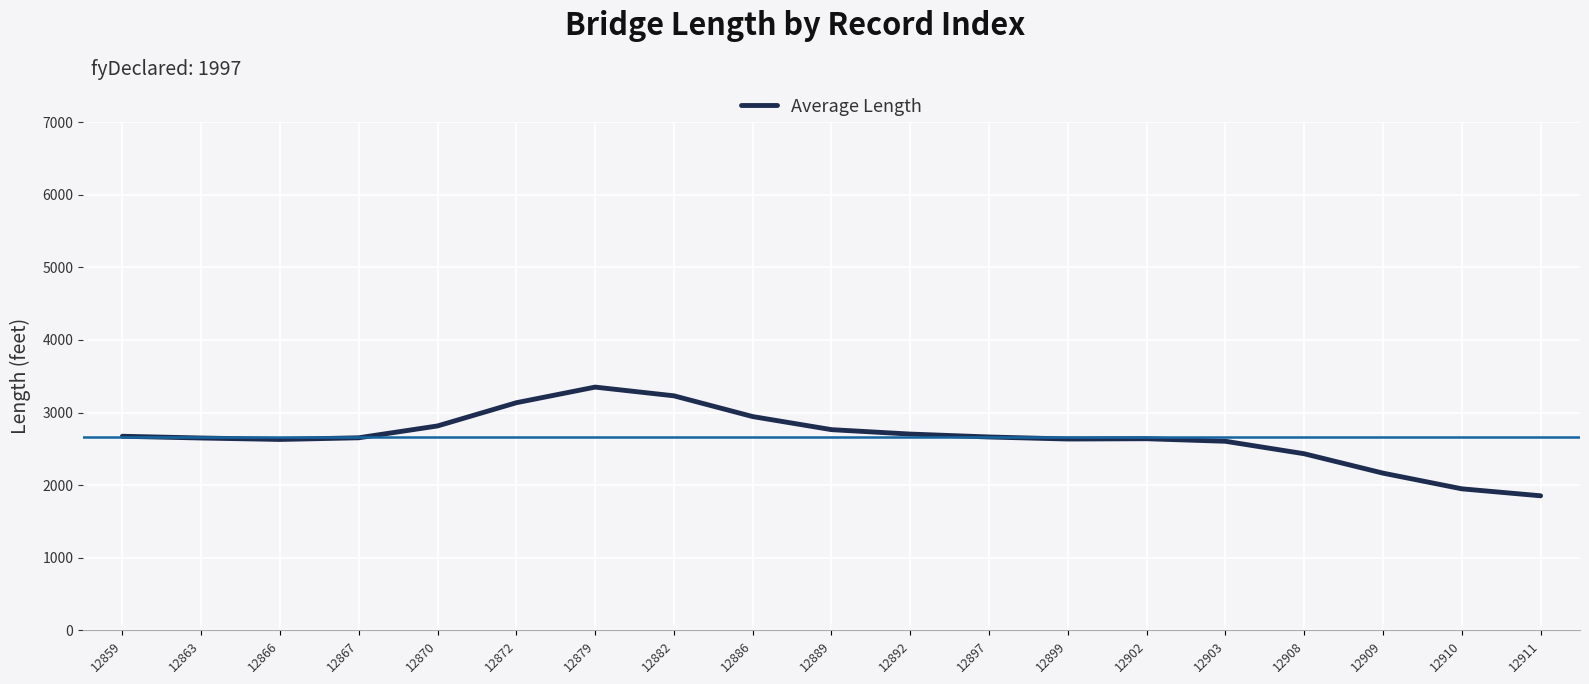

True or false: the data shows 4125 at 12897.

False